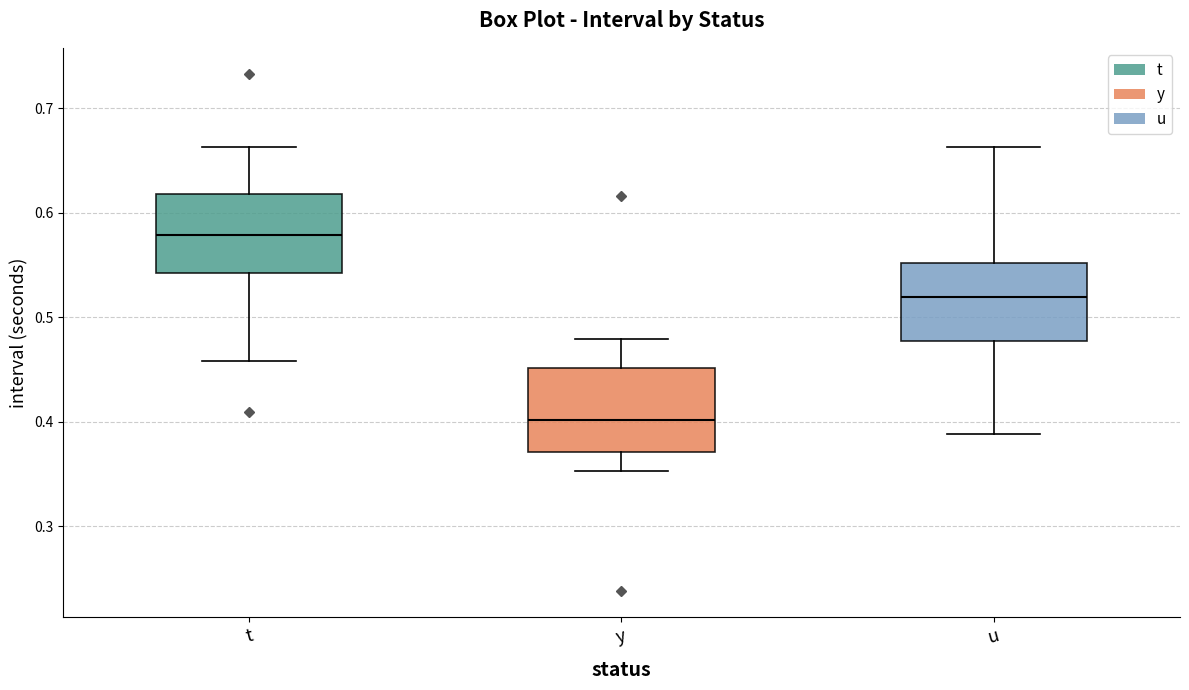

Reading left to right, transcribe this box plot: for each box, give where its median line is, the range the box spans, and where its two whiskers end, as read against the y-axis. The values are not printed on the chart, so give them approximately, as read against the axis.

t: median 0.58, box 0.54 to 0.62, whiskers 0.46 to 0.66
y: median 0.40, box 0.37 to 0.45, whiskers 0.35 to 0.48
u: median 0.52, box 0.48 to 0.55, whiskers 0.39 to 0.66